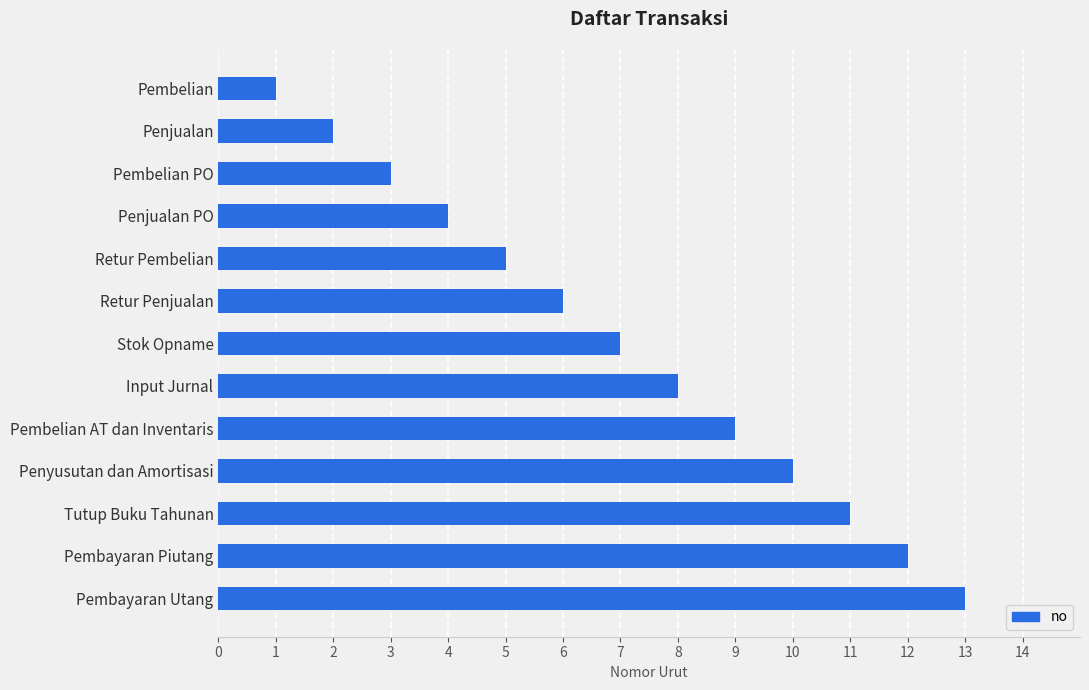

How many bars are there in total?

13